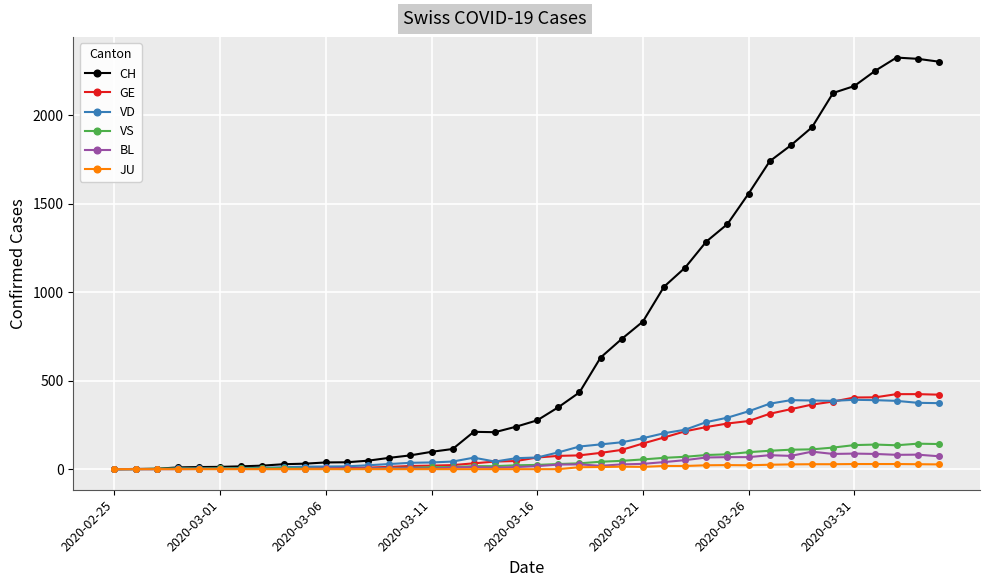

Rank the series by their maximum value, from lowest to highest.

JU, BL, VS, VD, GE, CH